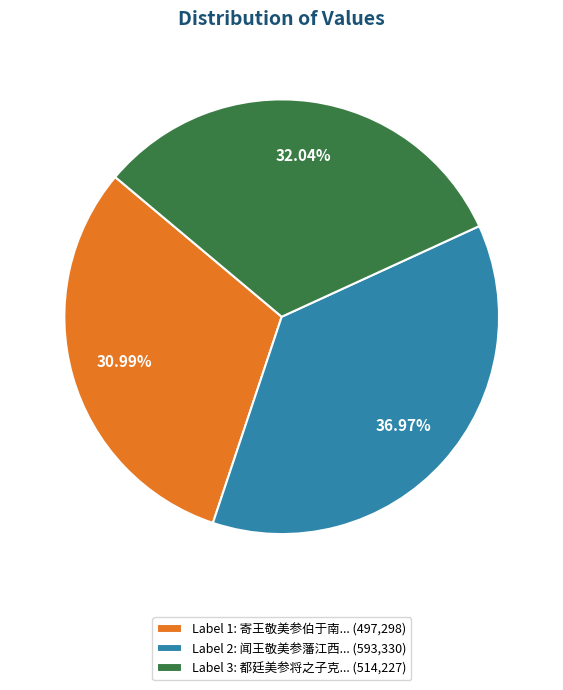

Combined, do Label 1: 寄王敬美参伯于南... (497,298) and Label 3: 都廷美参将之子克... (514,227) account for over 50%?

Yes